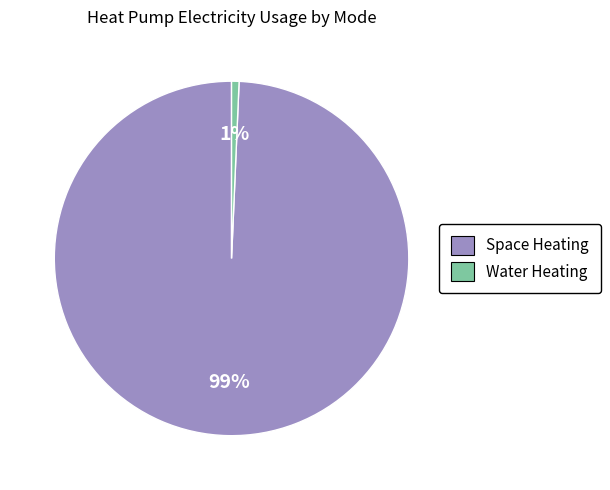

To the nearest percent, what is the average slice percentage?

50%